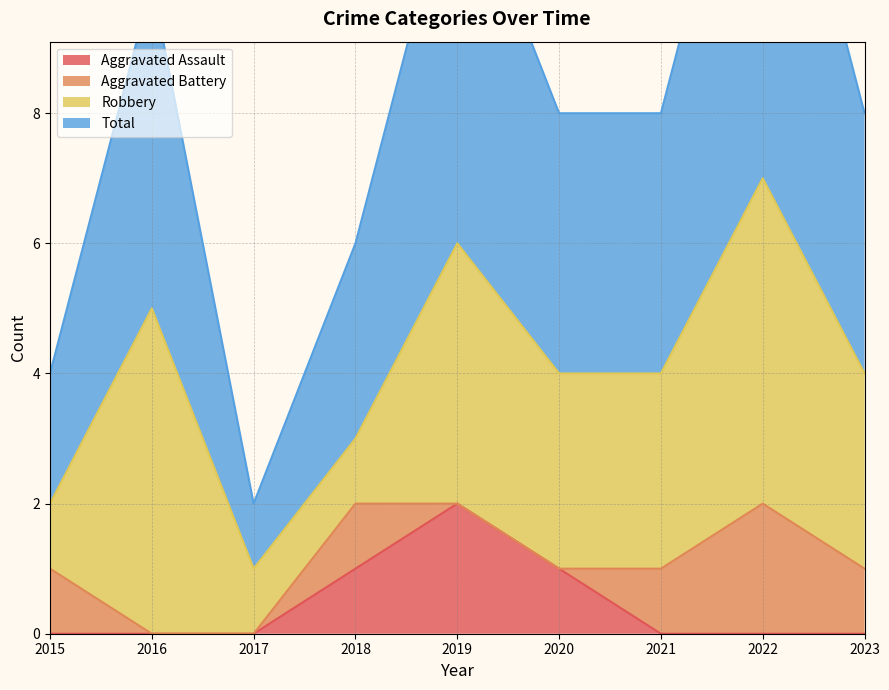

True or false: Total and Aggravated Assault cross at least once.

False